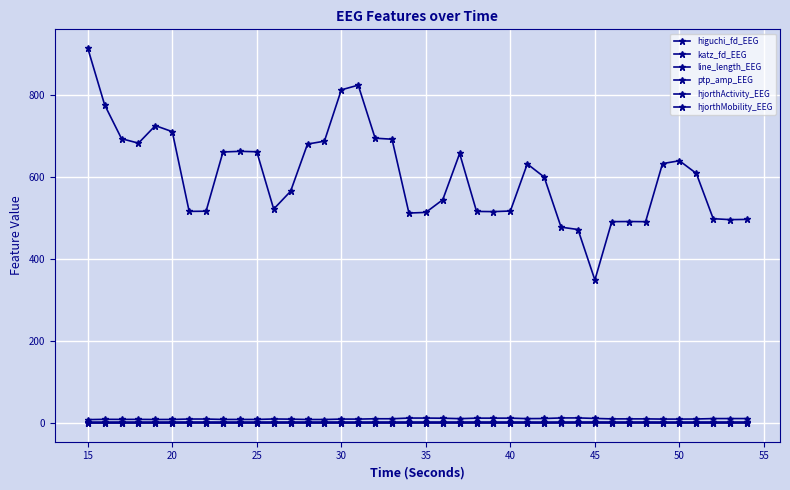

What is the difference between the maximum and minimum values in the hjorthMobility_EEG series?

0.8